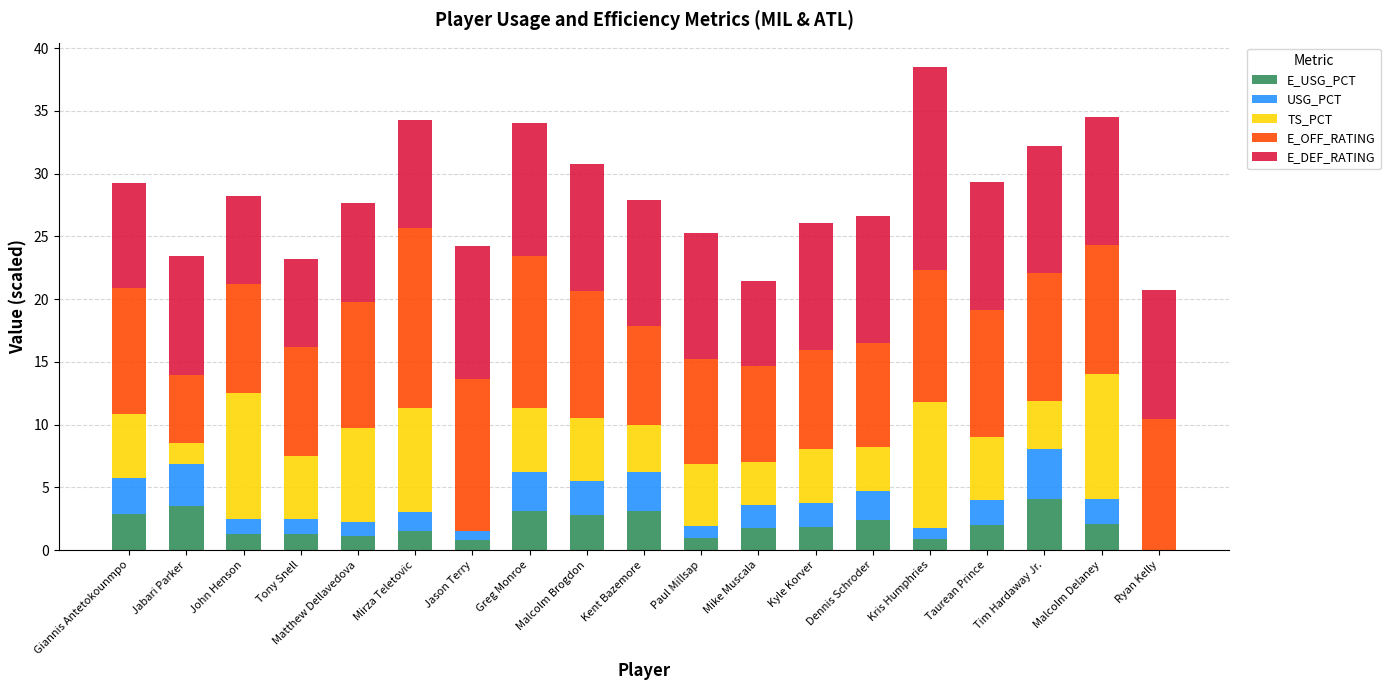

Count the number of categories in the chart.

19